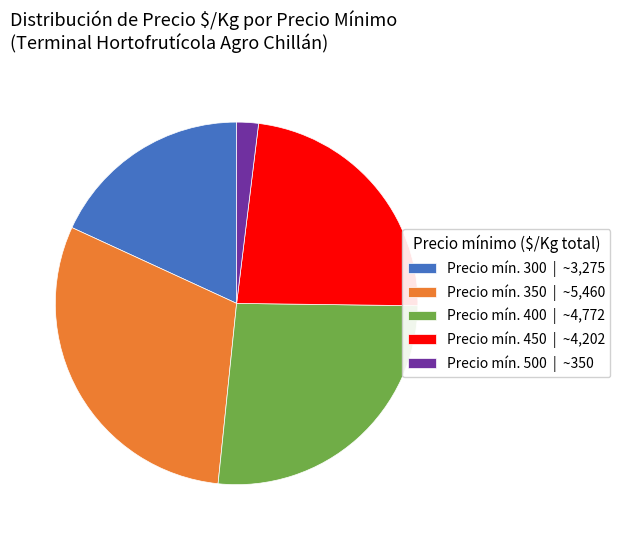

Does Precio mín. 500 | ~350 account for over 50% of the chart?

No